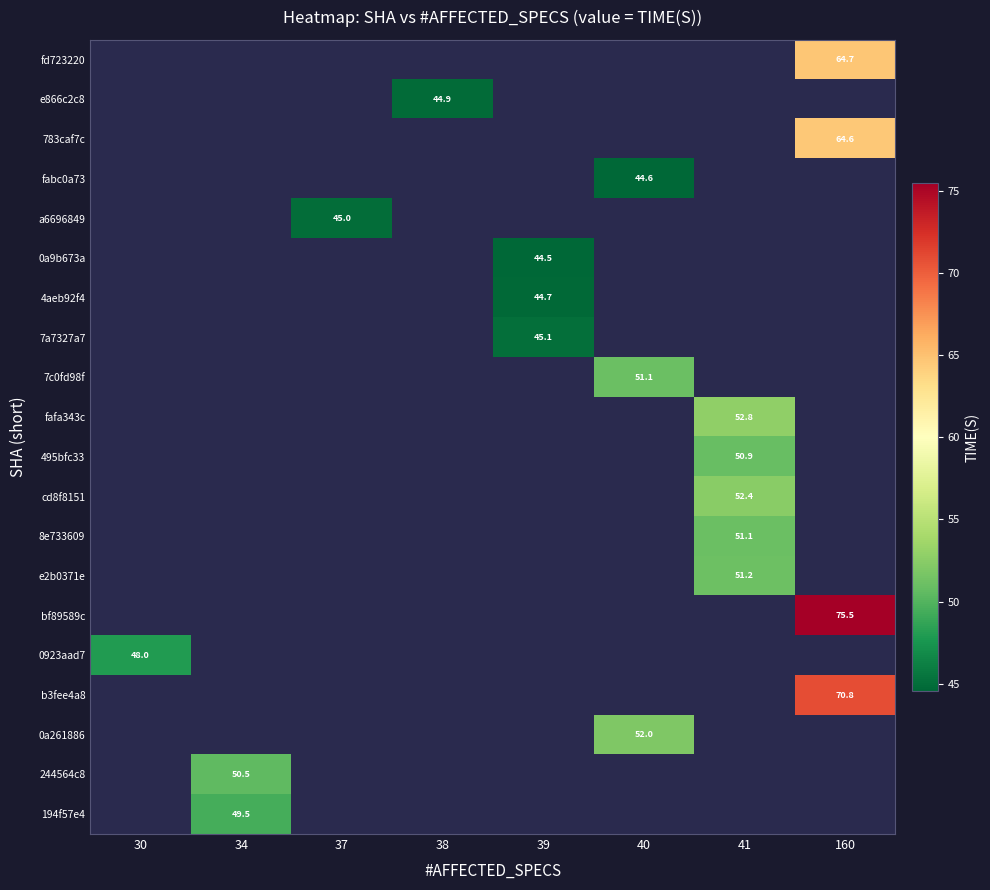

What is the smallest value displayed?

44.5